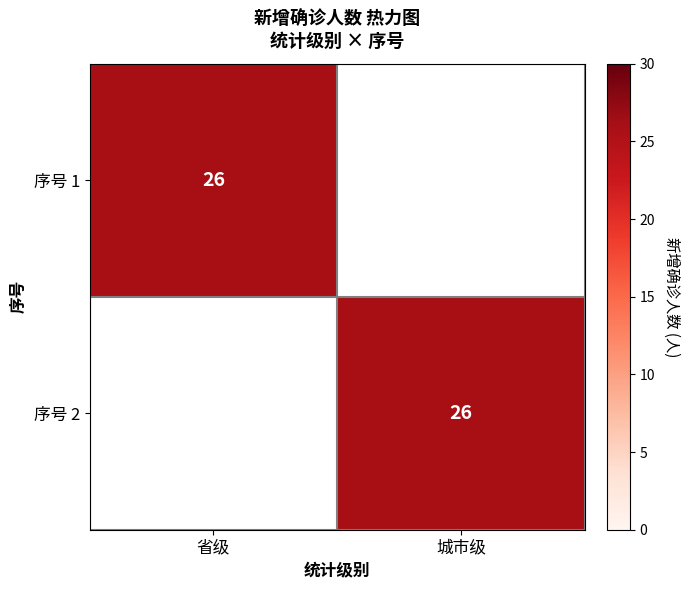

True or false: 序号 2 has a value of 40 at 城市级.

False